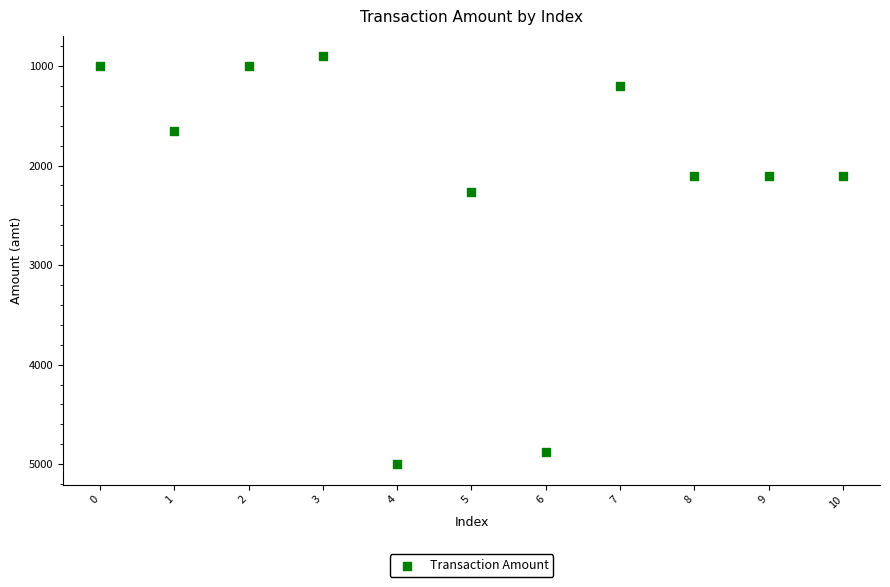

What is the range of Y values (max minus min)?

4099